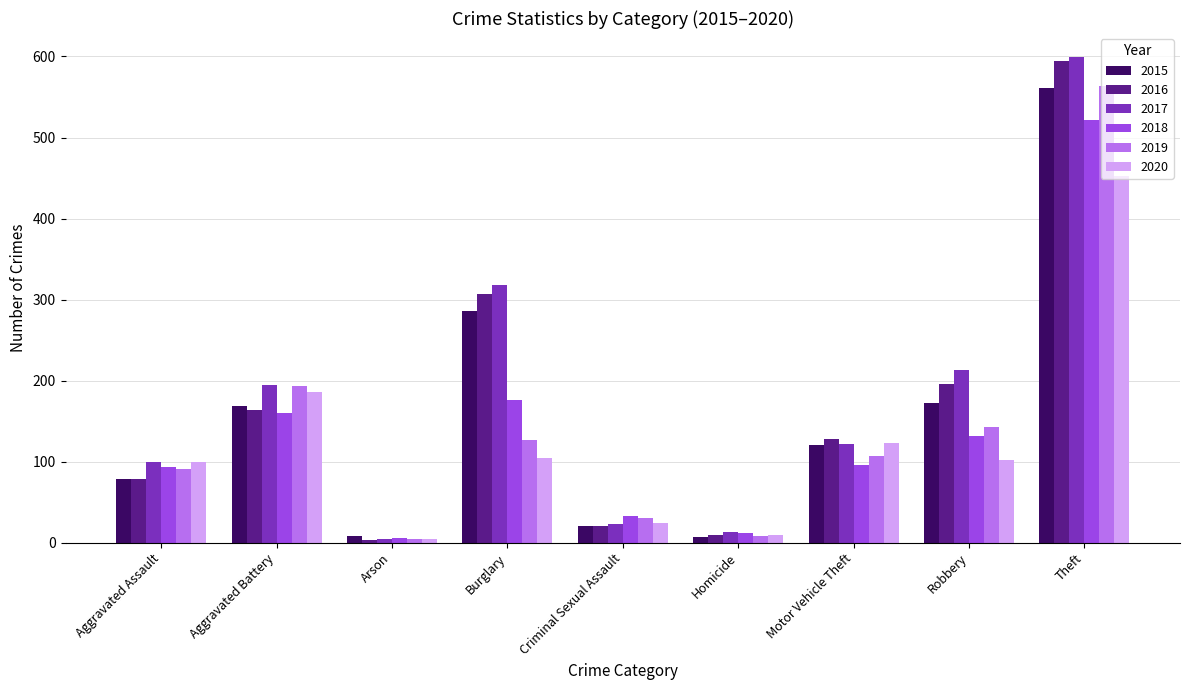

Which series has the widest spread of values?

2017